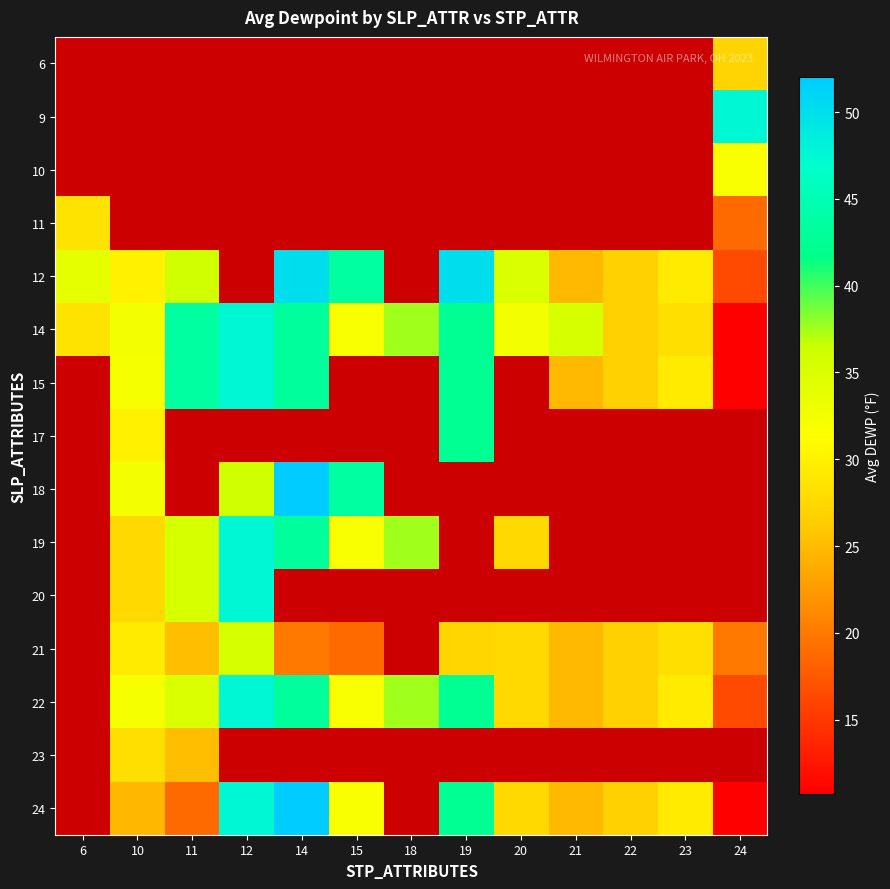

Rank the series by their maximum value, from highest to lowest.

12, 14, 15, 17, 18, 19, 20, 21, 22, 23, 24, 6, 9, 10, 11